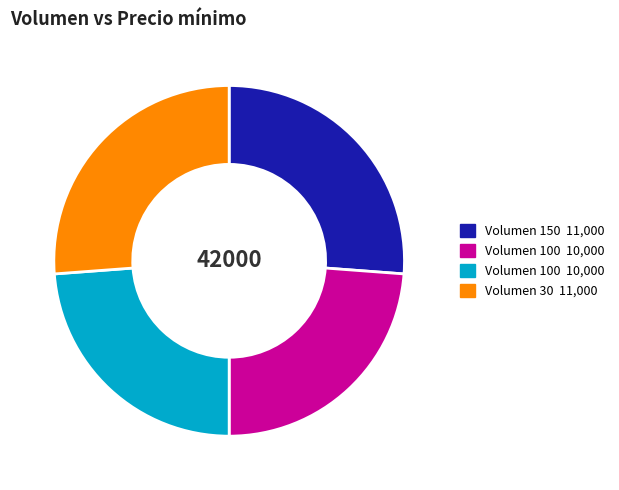

Is there any slice that represents more than half of the pie?

No